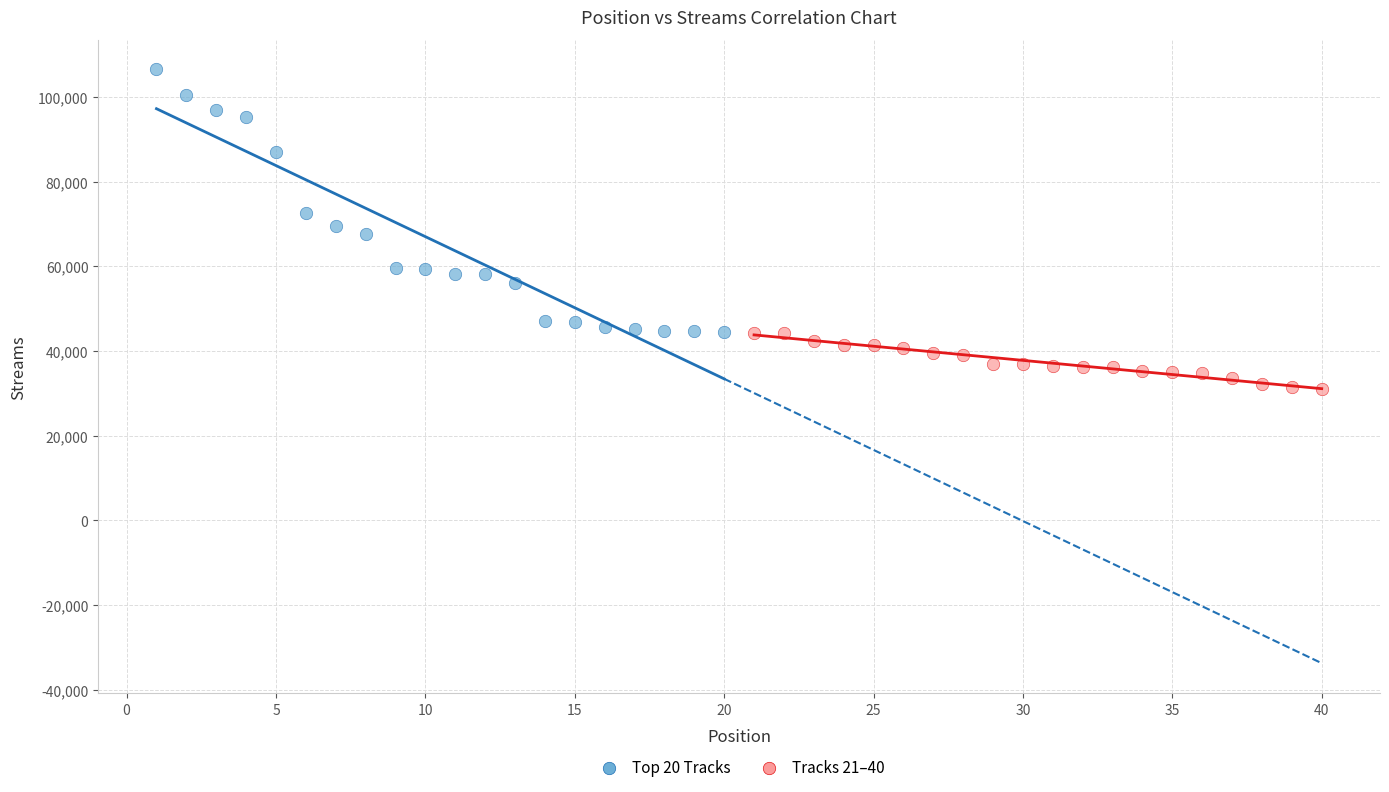

Which series reaches the minimum Y coordinate?

Tracks 21–40